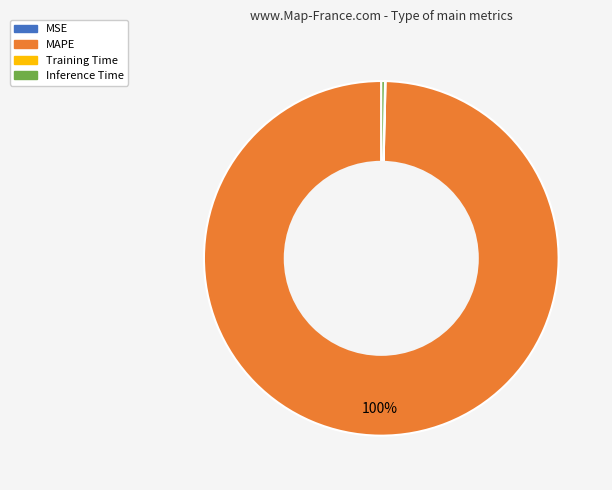

What is the largest slice in the pie chart?

MAPE